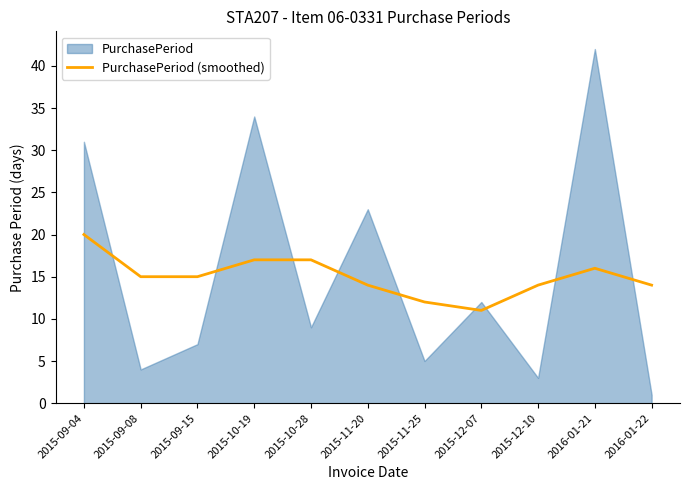

What position from the left is 2015-10-19?

4